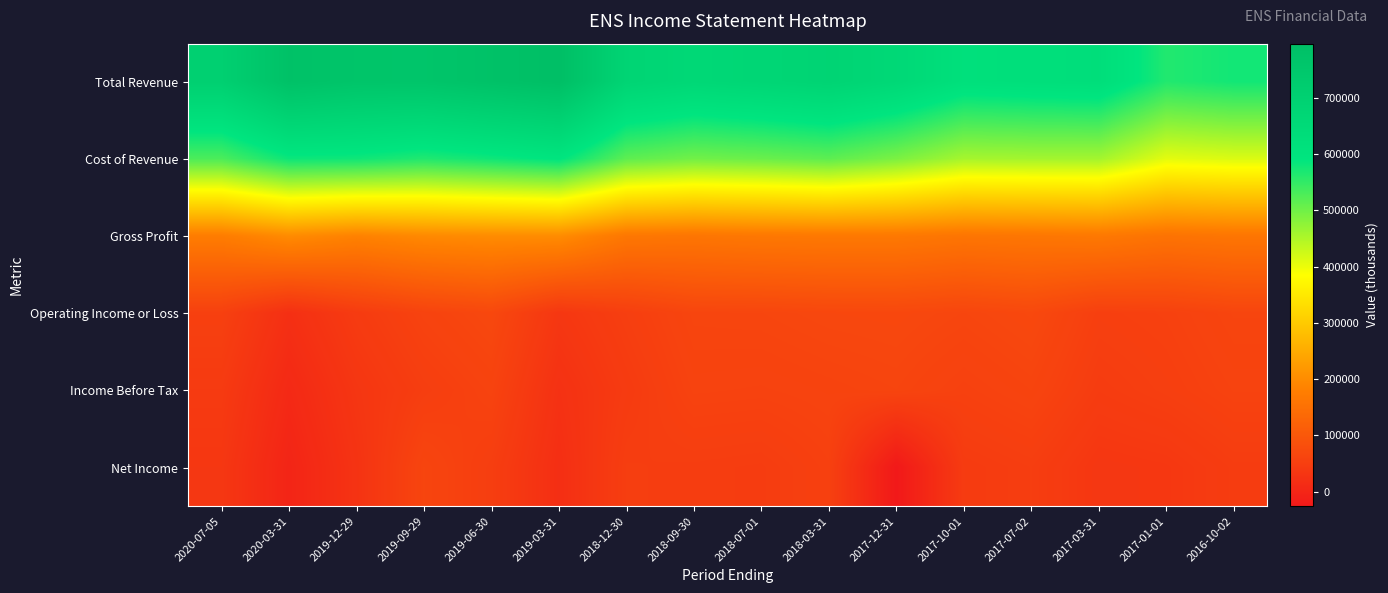

Which series changed the most between 2018-07-01 and 2017-12-31?

Net Income